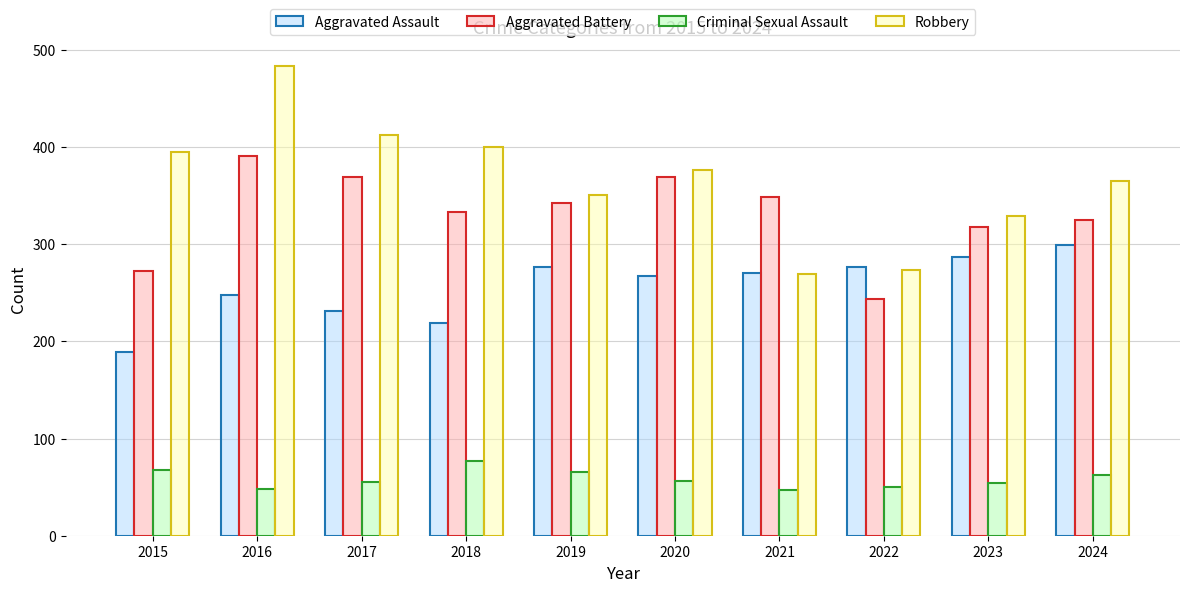

Rank the categories by Robbery value from lowest to highest.

2021, 2022, 2023, 2019, 2024, 2020, 2015, 2018, 2017, 2016